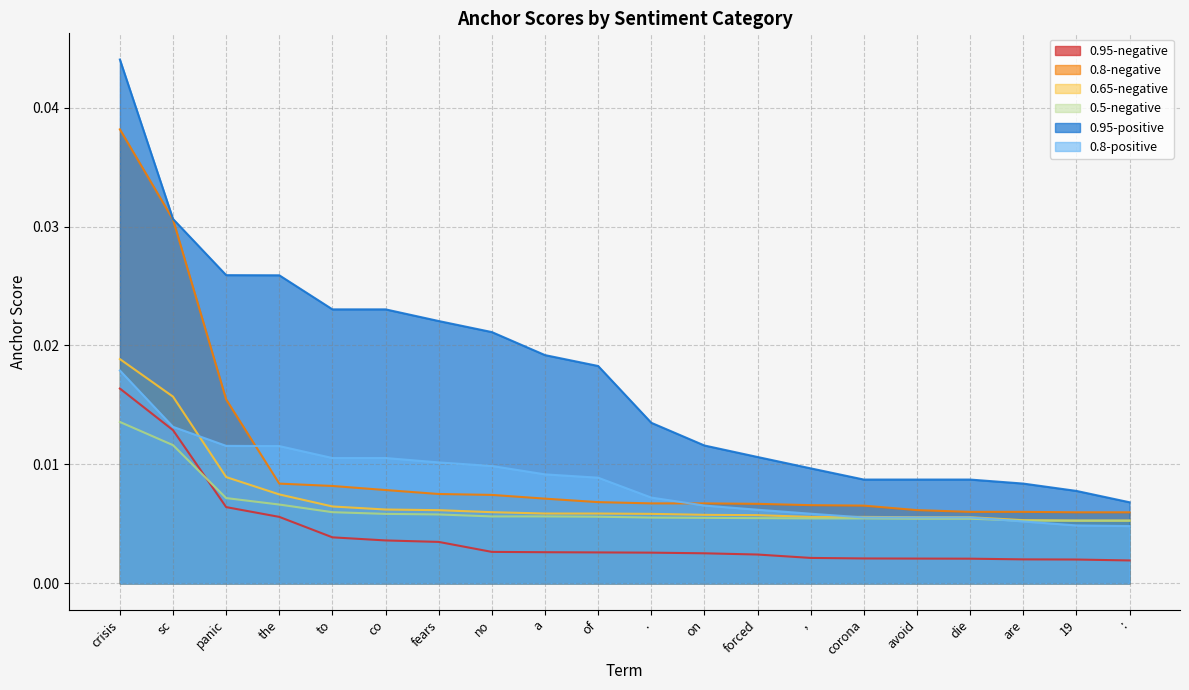

Which series changed the most between sc and :?

0.8-negative